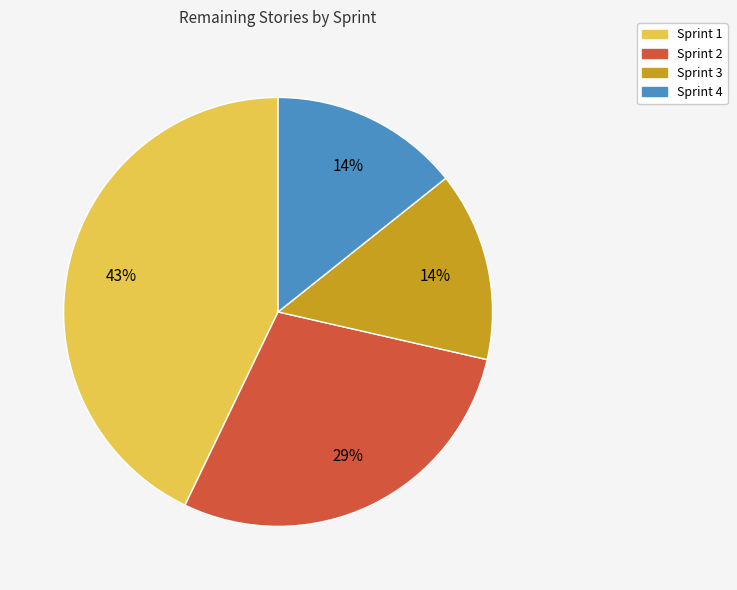

Which has a higher value, Sprint 4 or Sprint 2?

Sprint 2